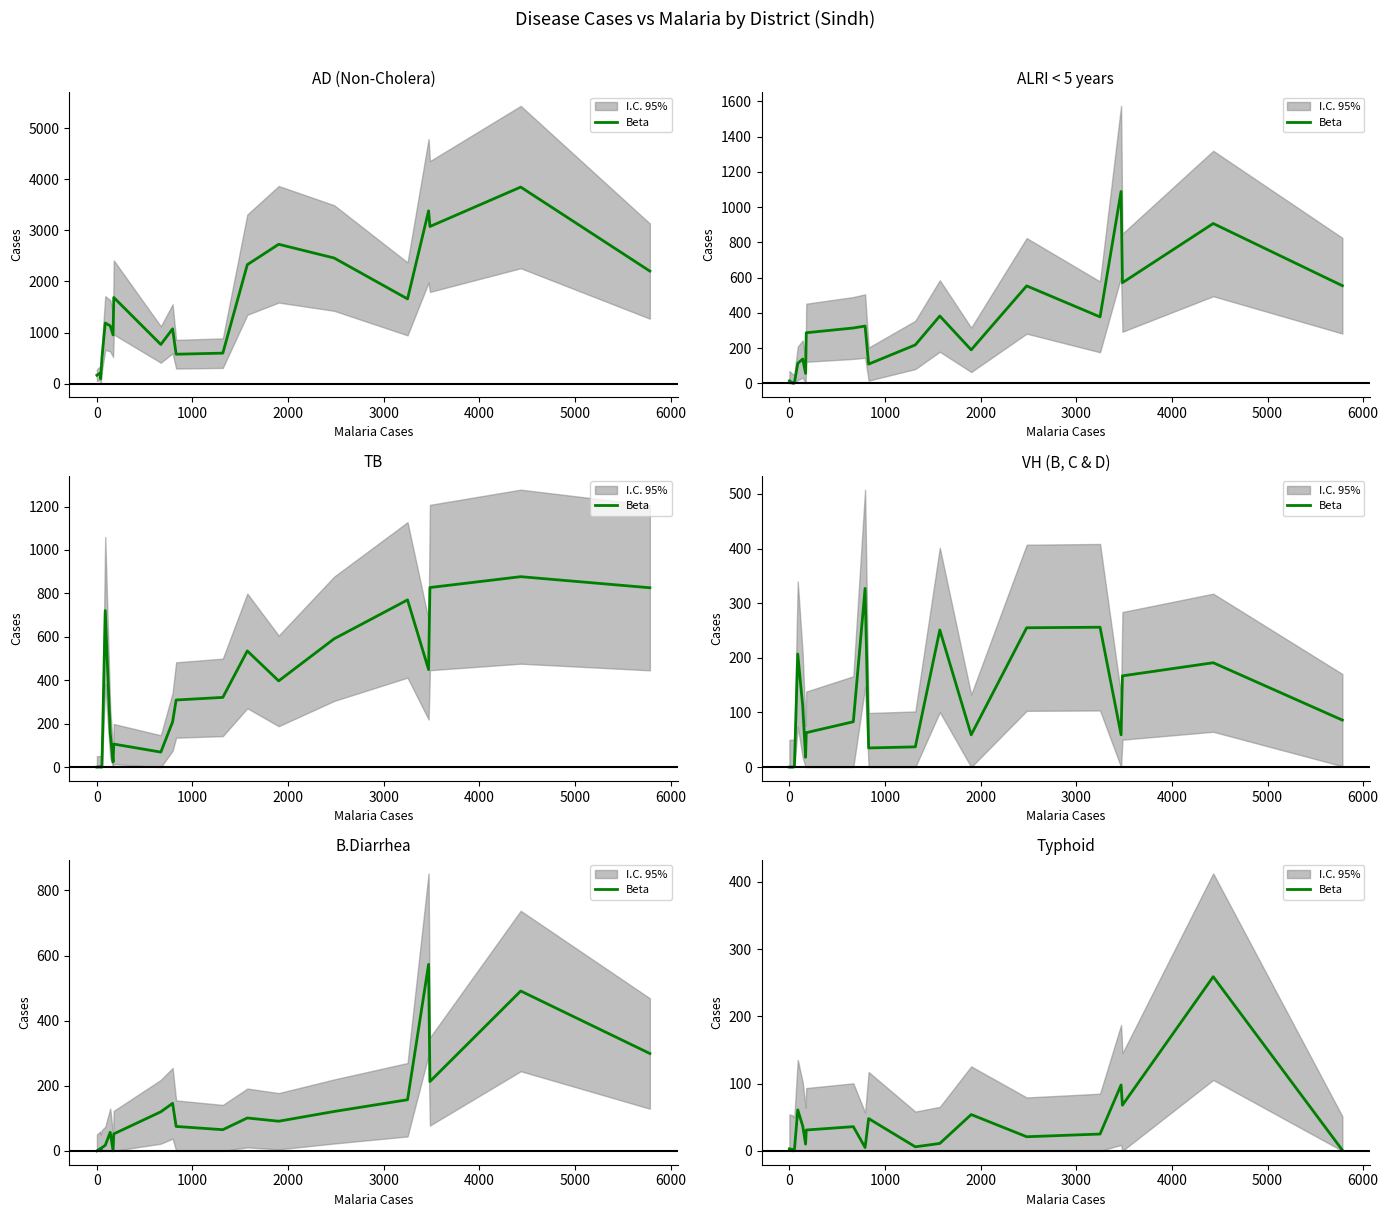

Does the chart have visible grid lines?

No